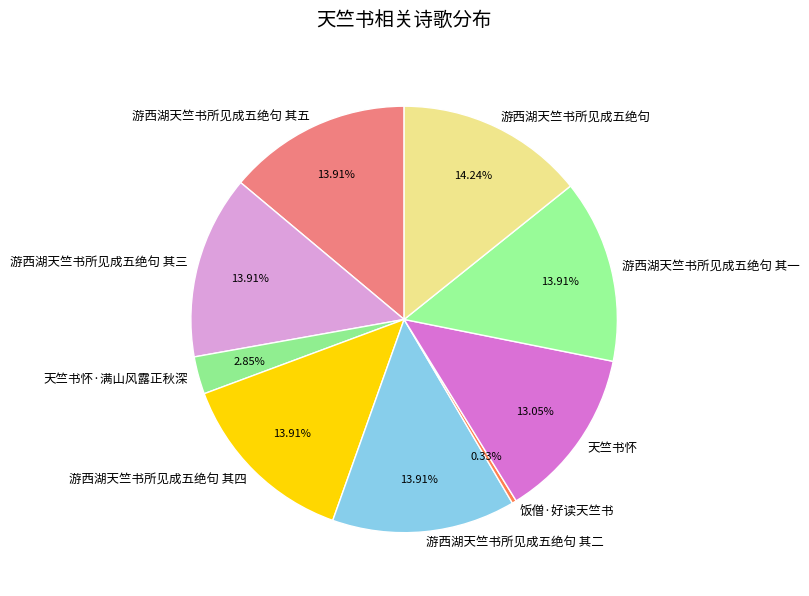

What is the smallest slice in the pie chart?

饭僧·好读天竺书